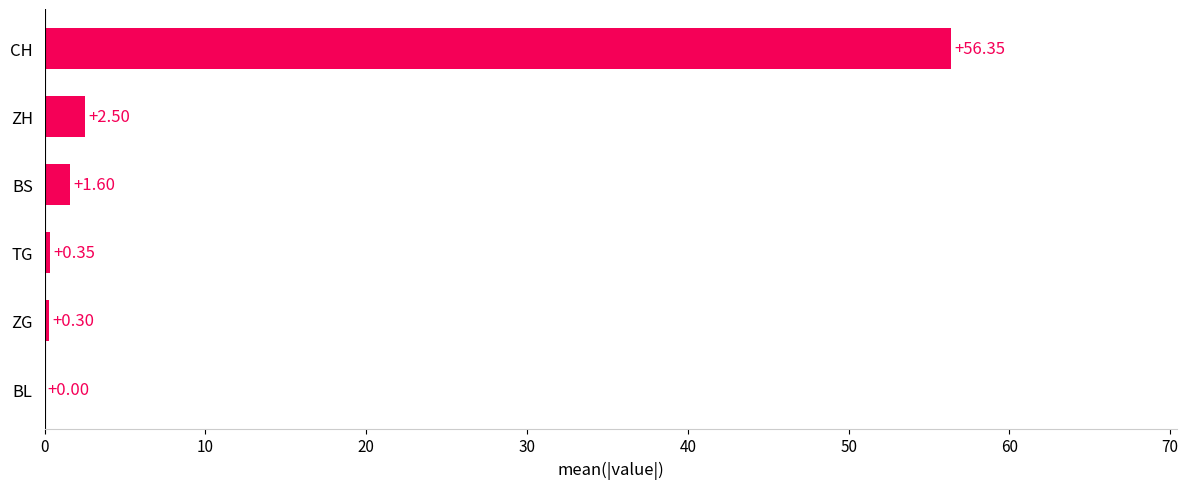

How many data points does each series have?

6